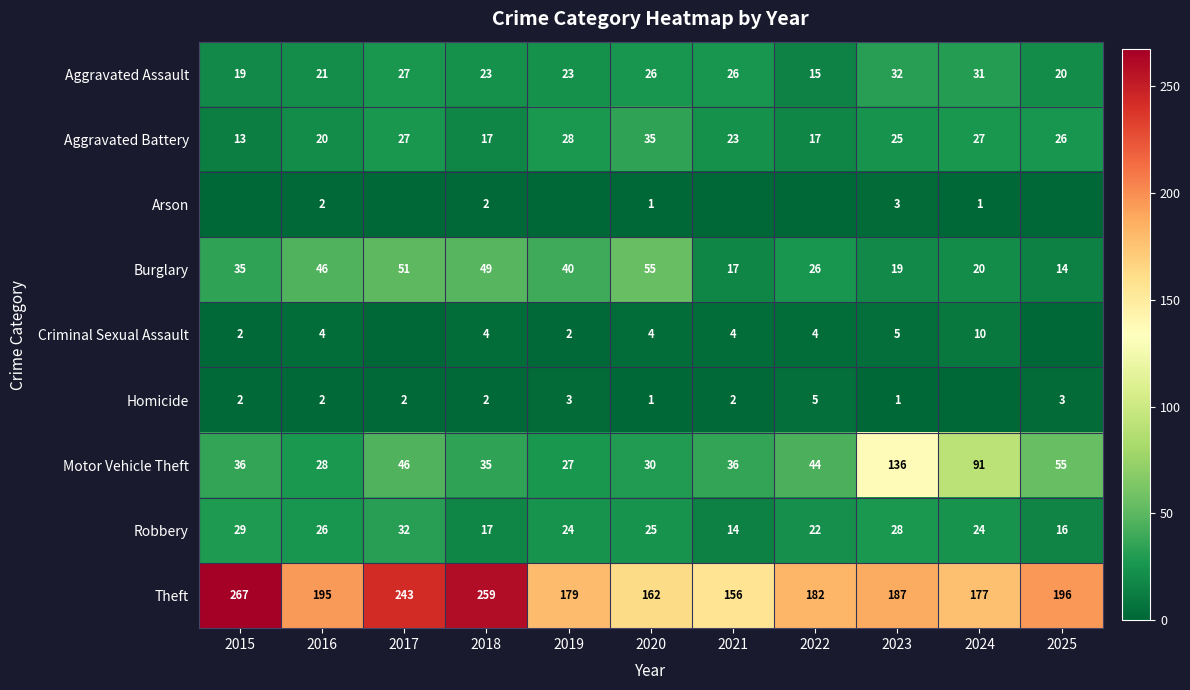

List the labels in order of Aggravated Battery value, smallest first.

2015, 2018, 2022, 2016, 2021, 2023, 2025, 2017, 2024, 2019, 2020